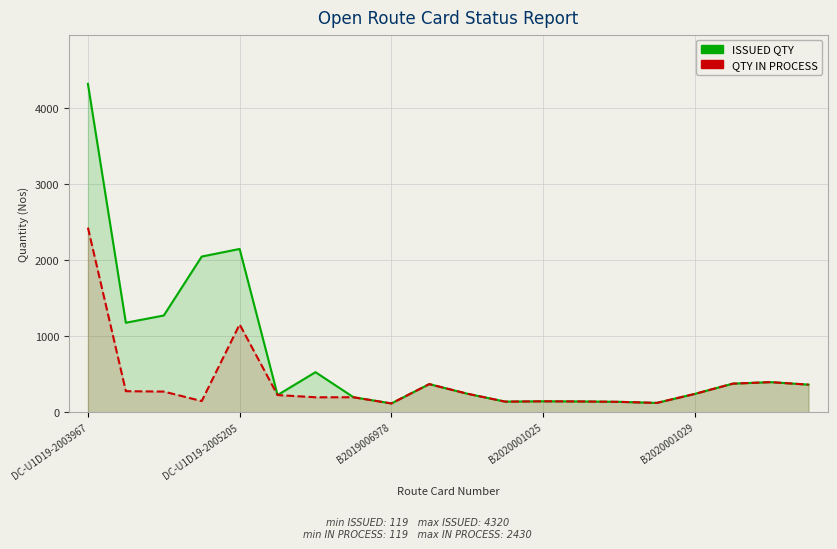

At how many categories does at least one series exceed 945?

5